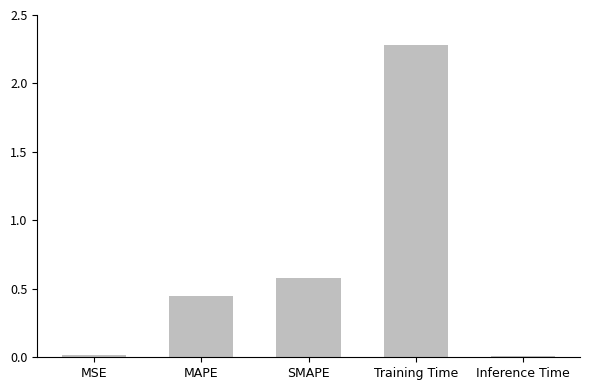

Between Training Time and Inference Time, which is larger?

Training Time